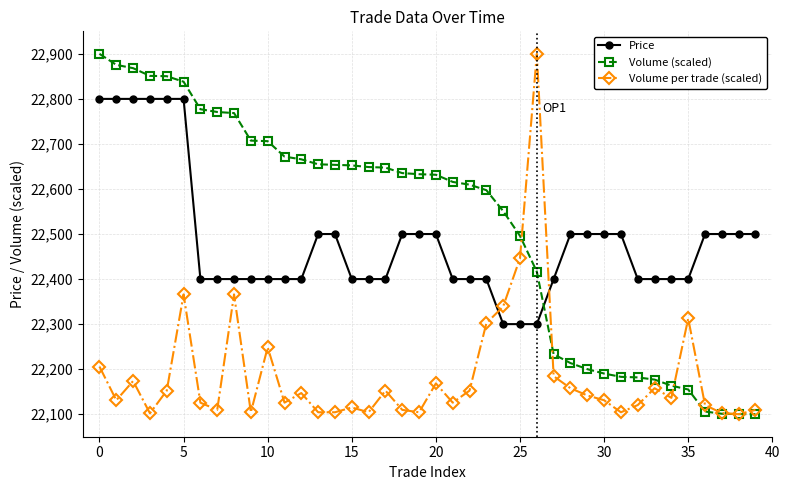

True or false: Volume per trade (scaled) and Price cross at least once.

True